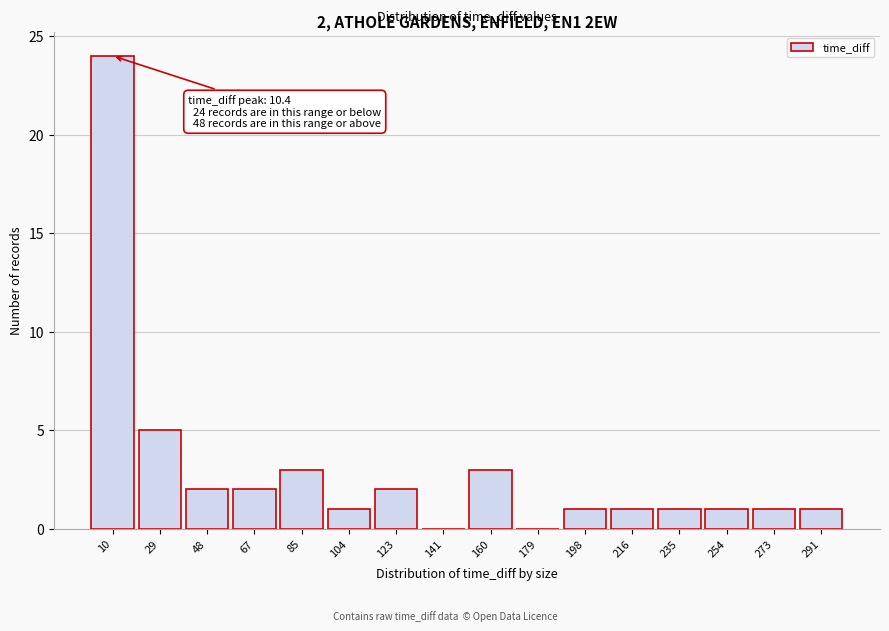

Over which range of the x-axis is the bar tallest?

2 to 20